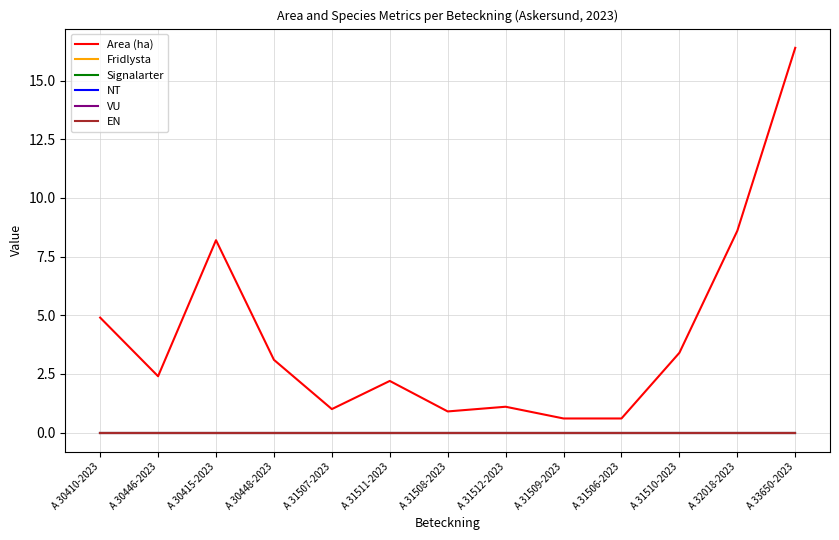

How many values in the Area (ha) series are below 2?

5